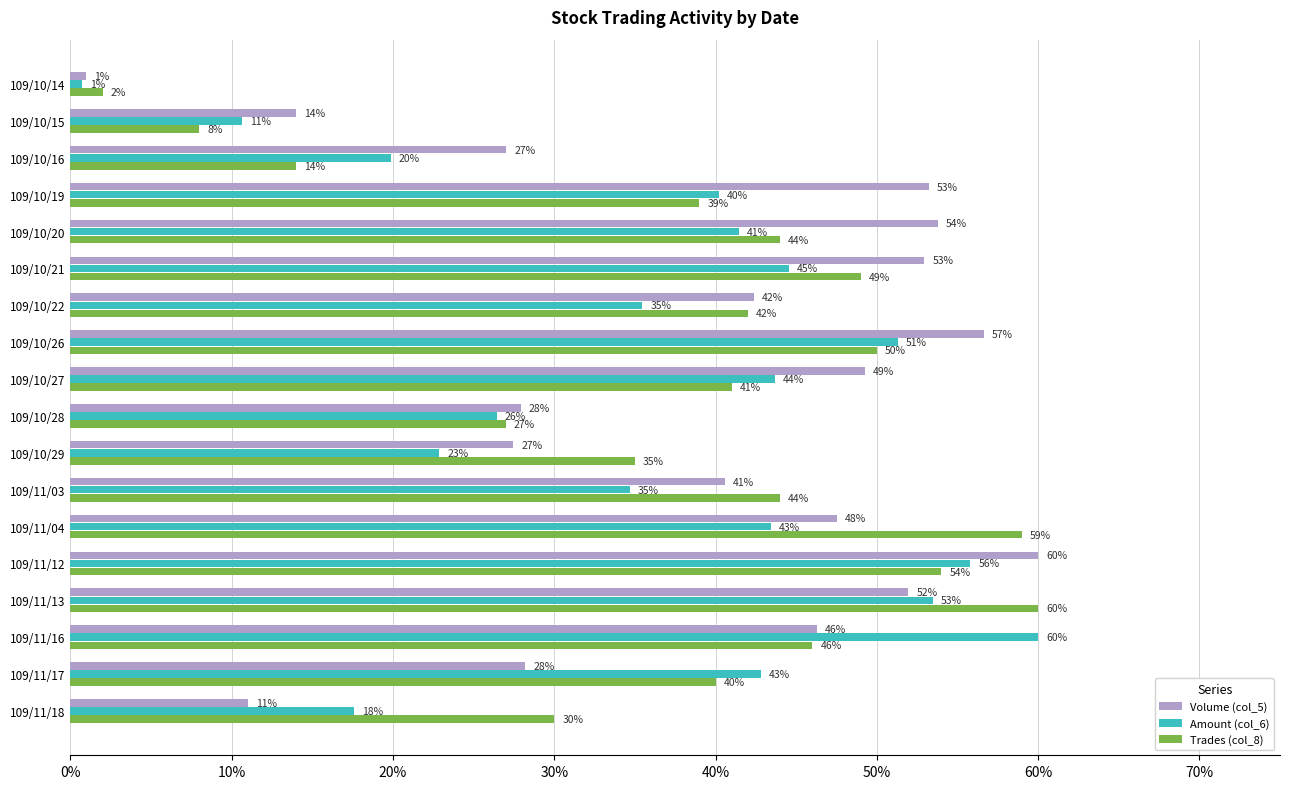

At how many categories does at least one series exceed 47?

9